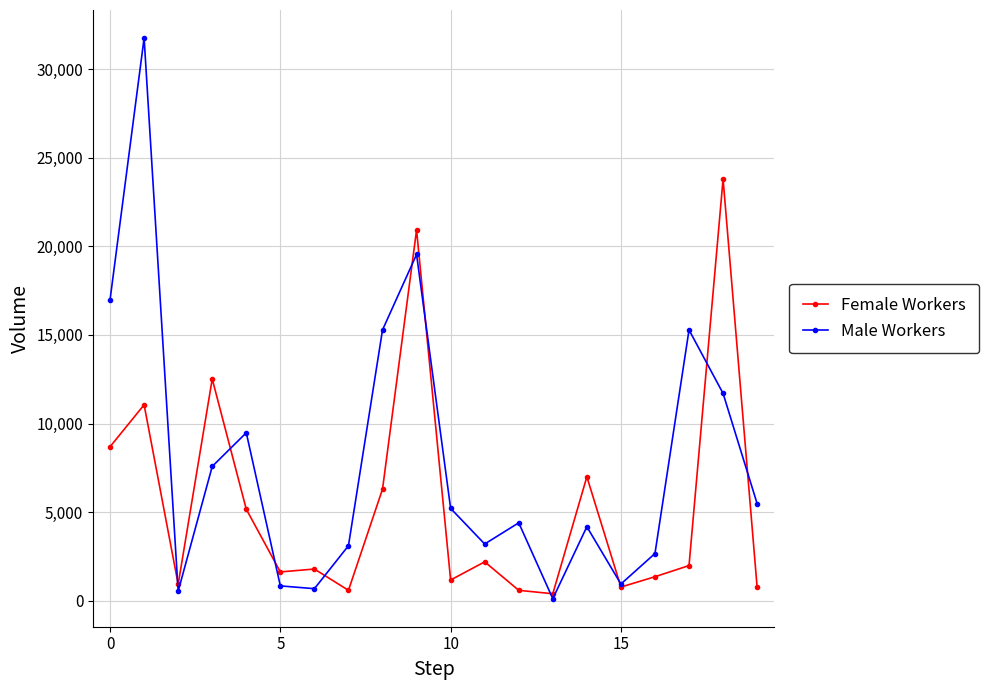

What is the highest value of the Male Workers series?

31749